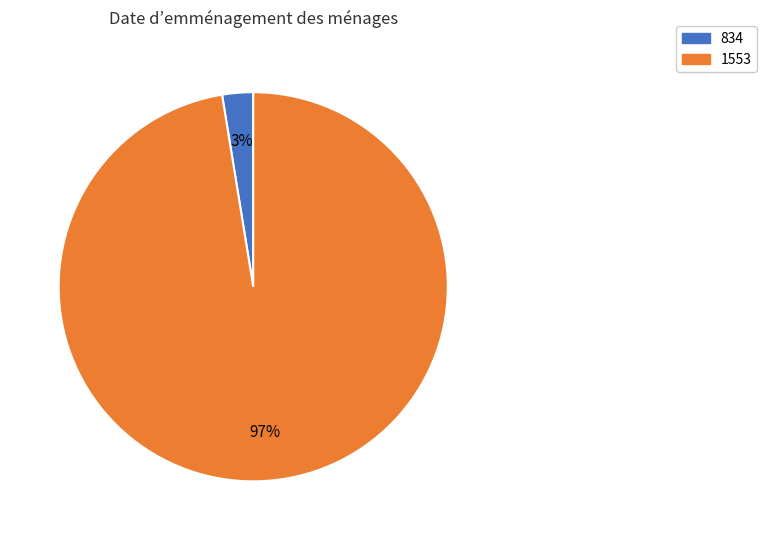

Is it true that 1553 is 97% of the pie?

True